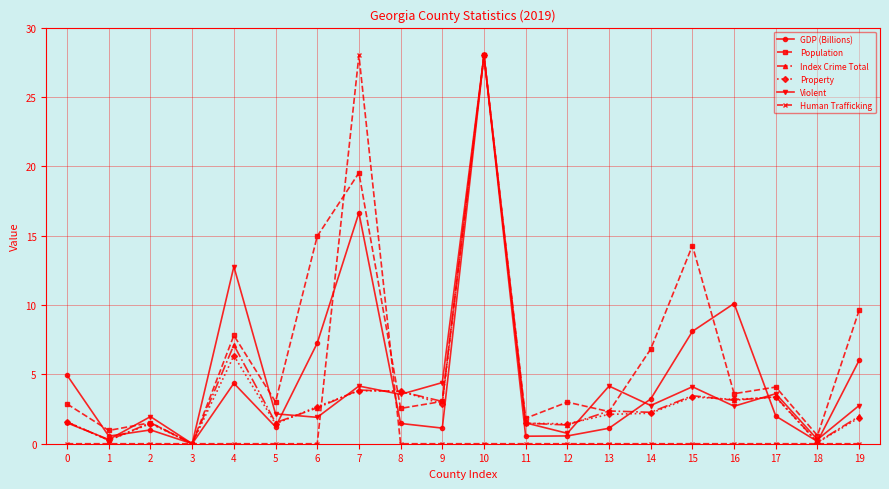

Between 6 and 8, which series saw the biggest shift?

Population